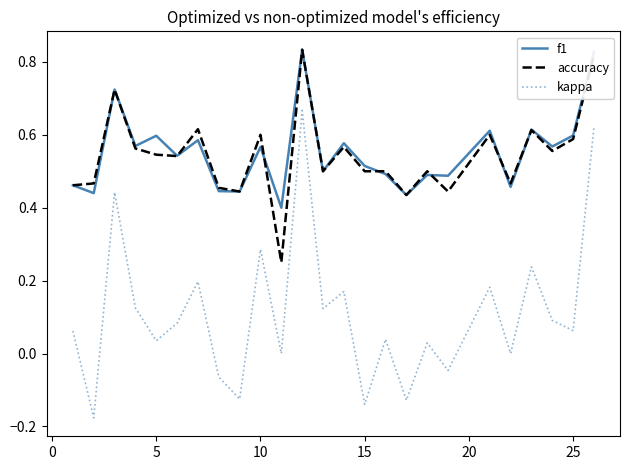

True or false: kappa and accuracy intersect in this chart.

False